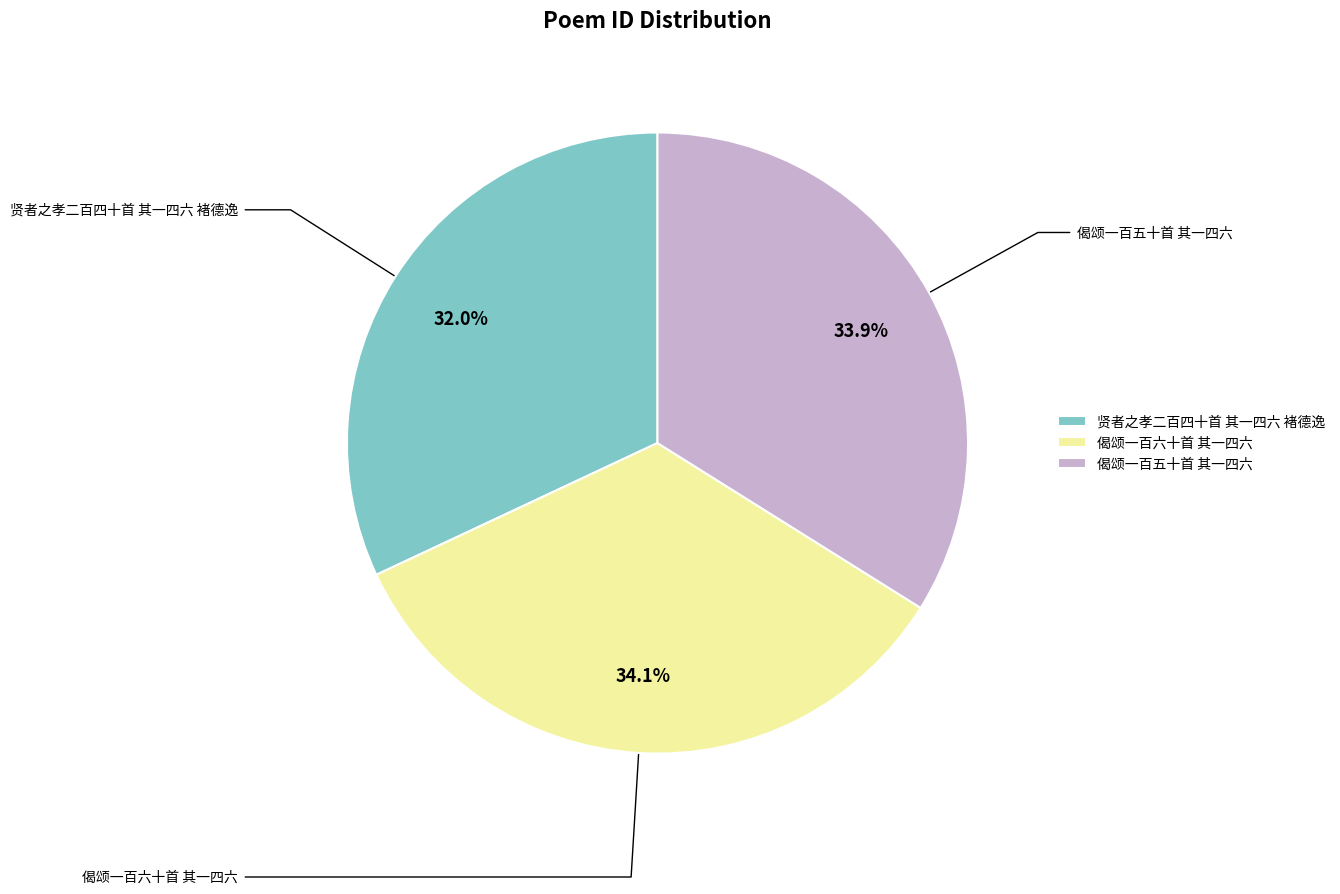

Is there a majority slice in this chart?

No